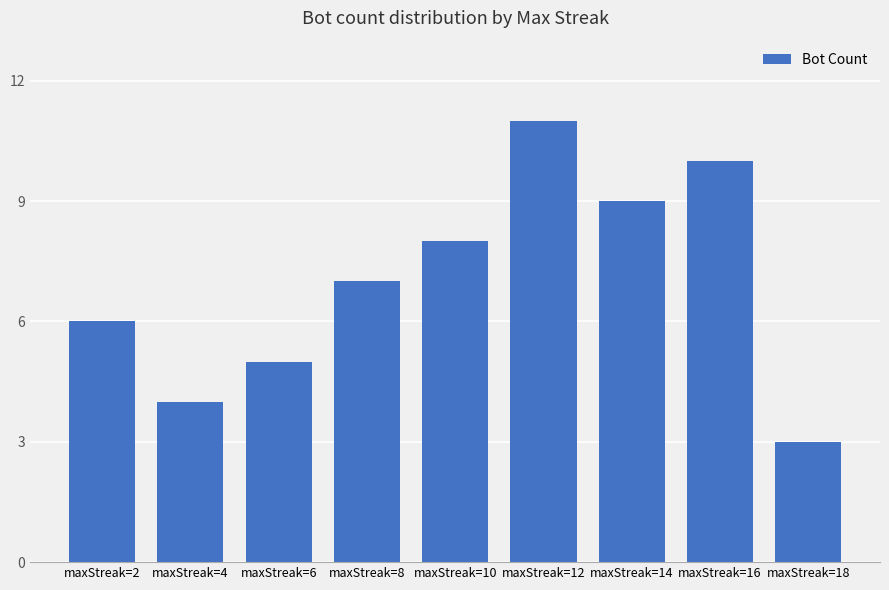

Are the bars horizontal?

No